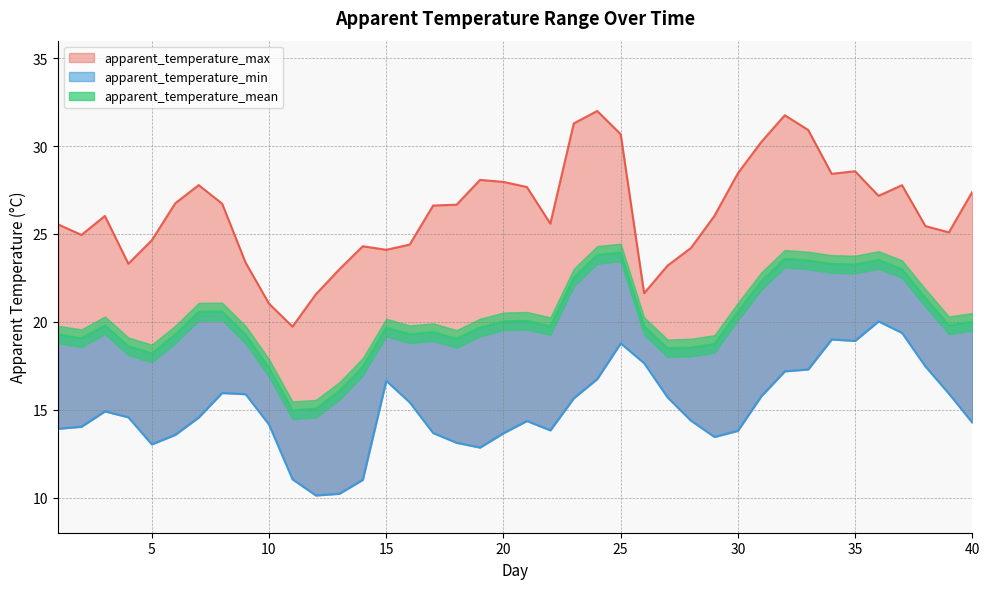

What is the total value across all series at 17?

59.7